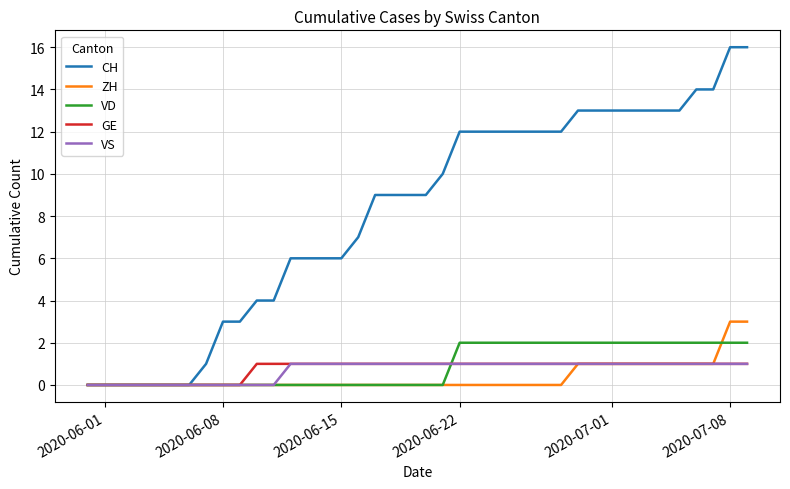

What is the maximum value shown in the chart?

16